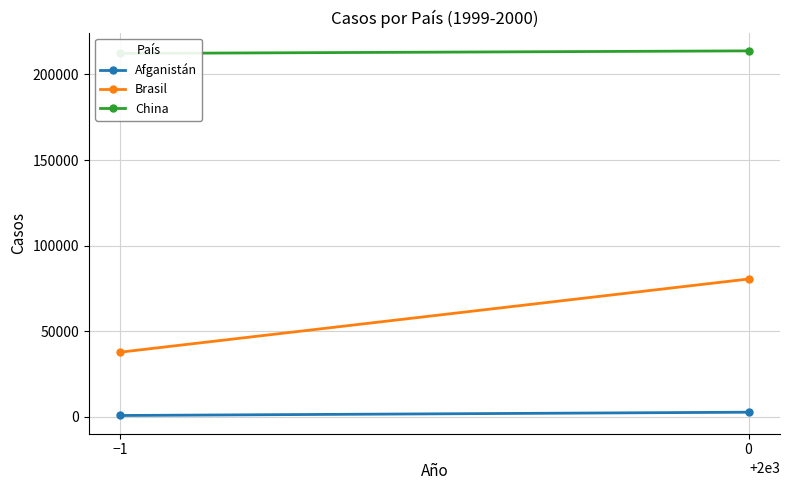

What is the minimum value for Afganistán?

745